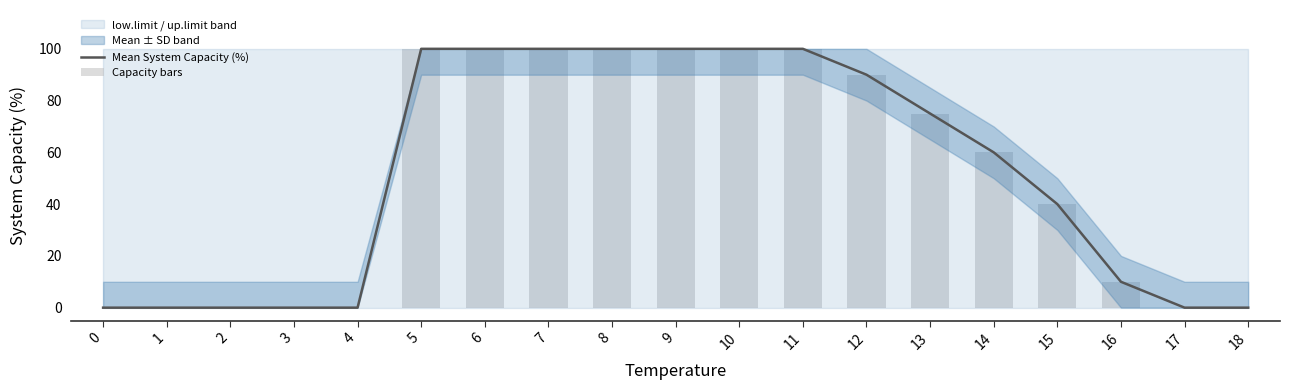

True or false: Capacity bars has a value of 60 at 14.

True